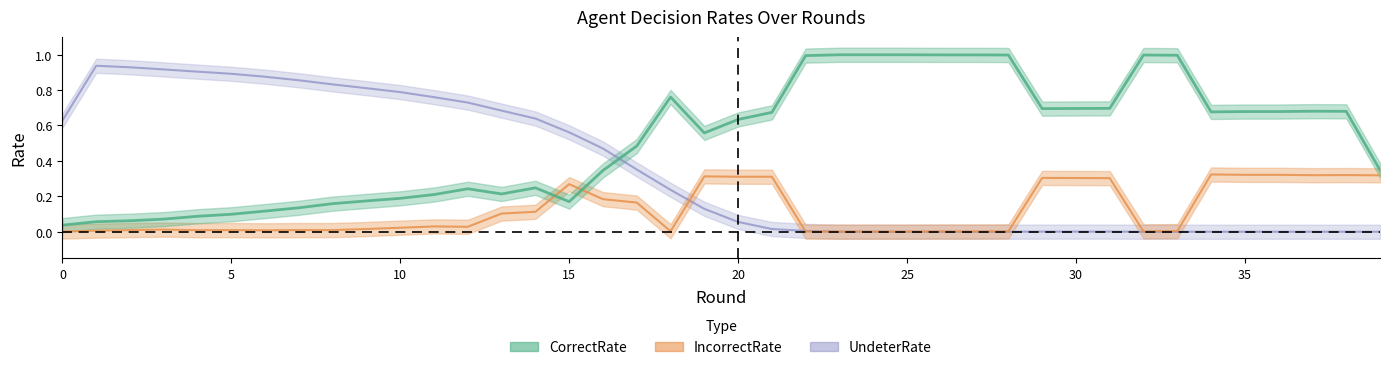

At which label is UndeterRate closest to 0?

22